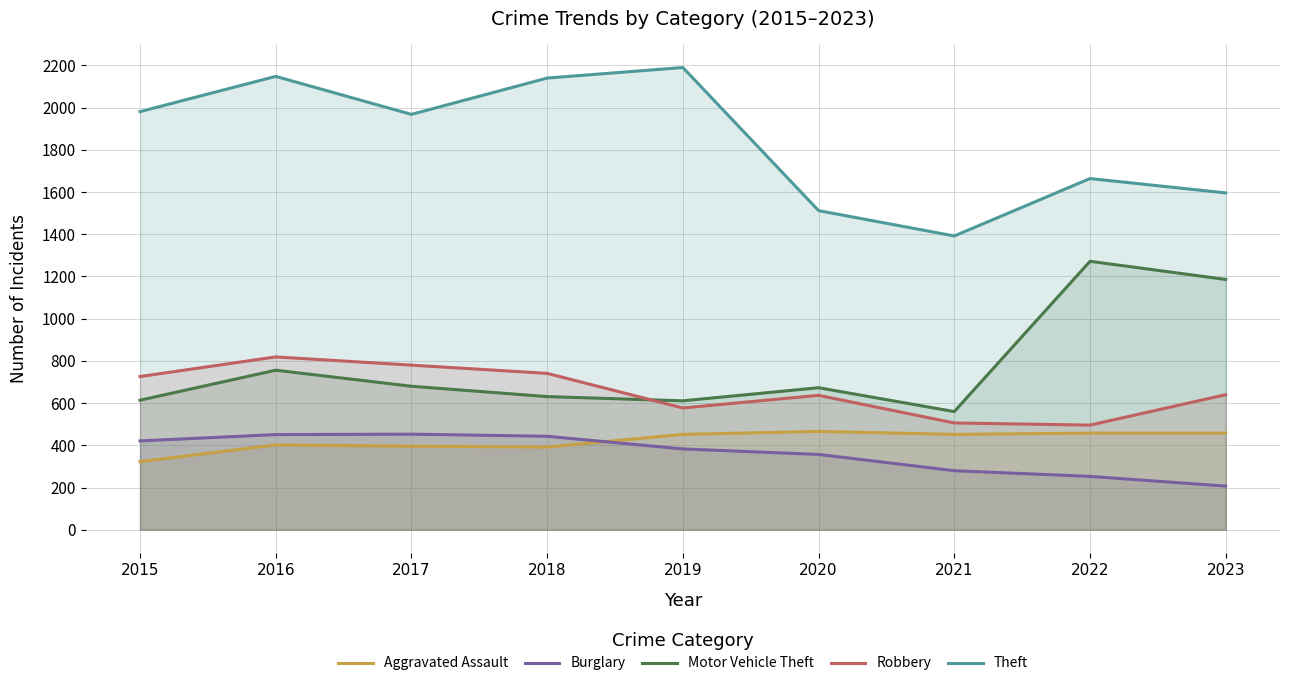

What is the difference between the second highest and second lowest values in the Theft series?

636